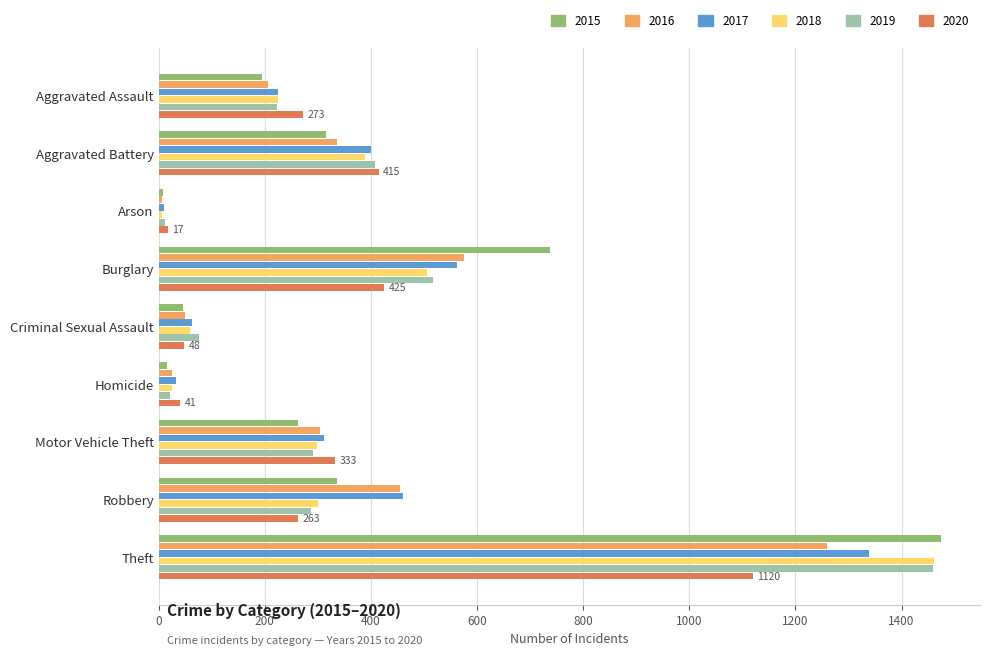

The 2020 series shows 425 at Burglary. True or false?

True